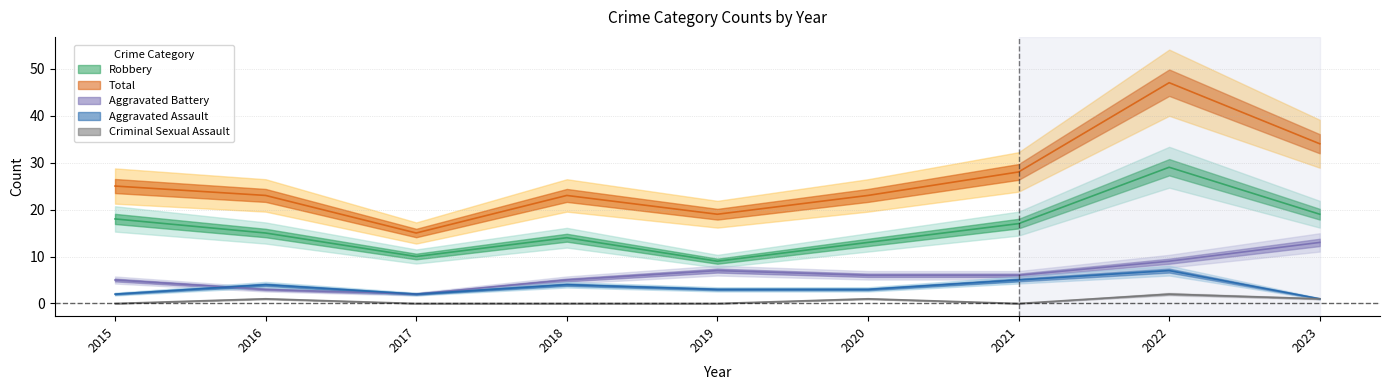

How many values in the Aggravated Assault series are below 3?

3